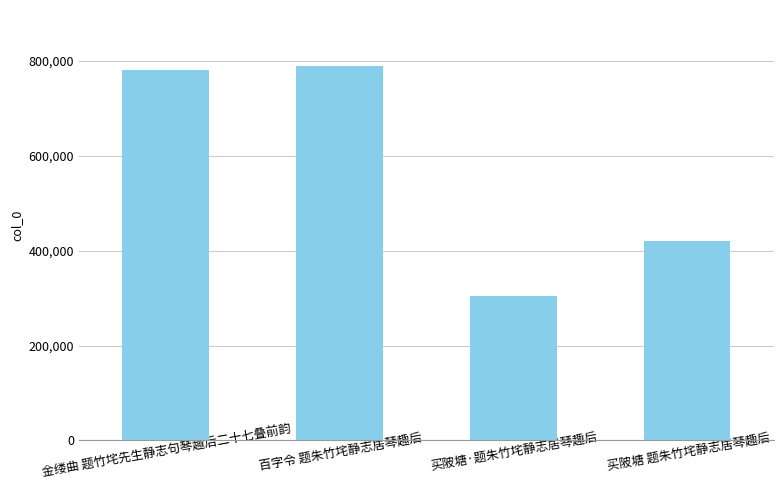

Read the value at 金缕曲 题竹垞先生静志句琴趣后二十七叠前韵.

780166